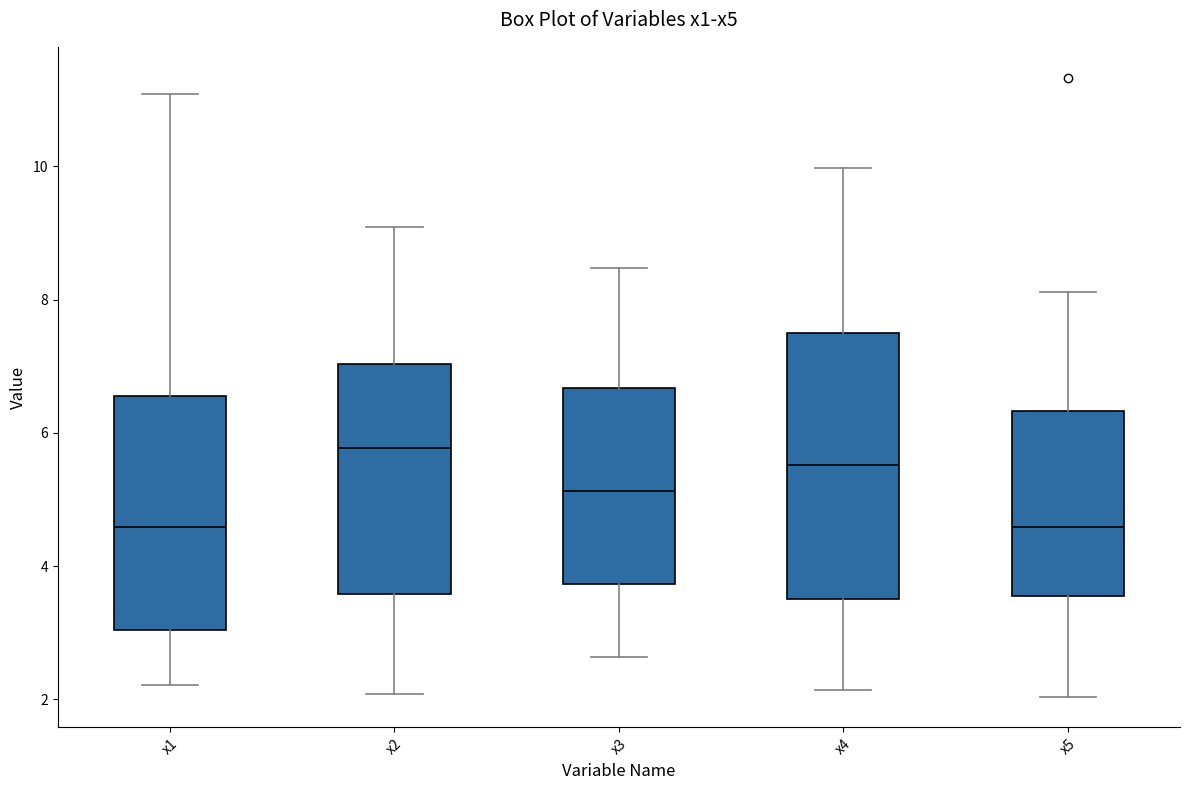

Comparing the boxes themselves (not the whiskers), which one is the tallest?

x4